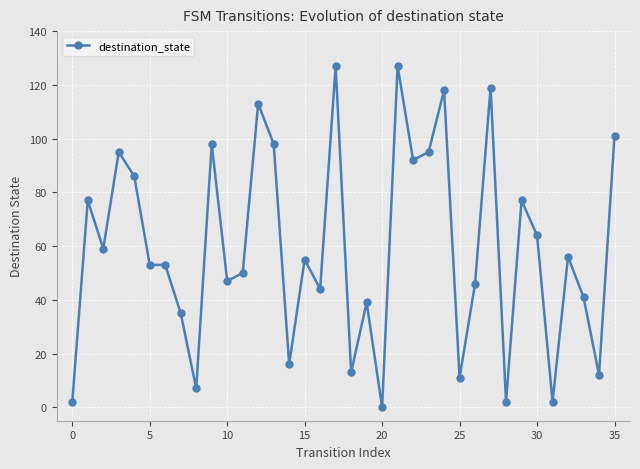

What is the maximum value shown in the chart?

127